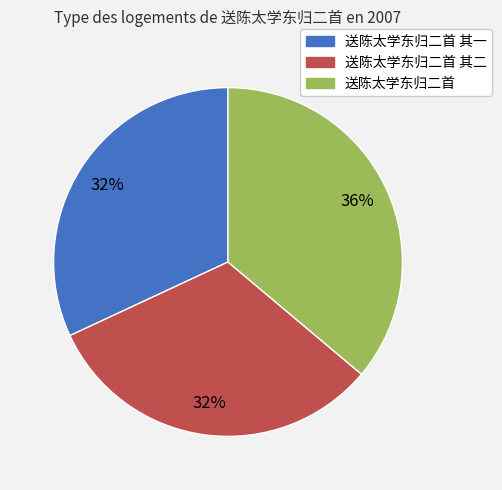

To the nearest percent, what is the difference between the largest and smallest slice percentages?

4%